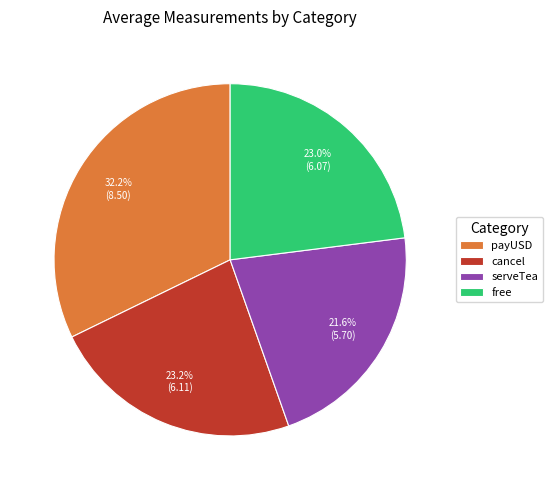

True or false: cancel accounts for 12% of the total.

False